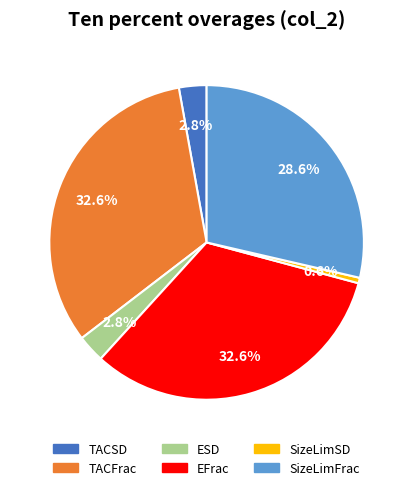

Is there a majority slice in this chart?

No